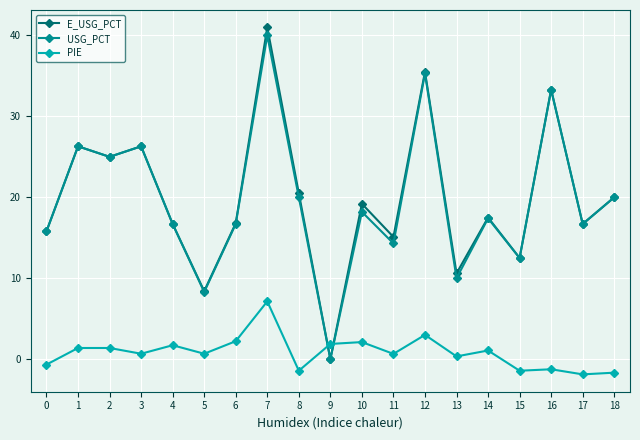

How many categories are shown in the chart?

19